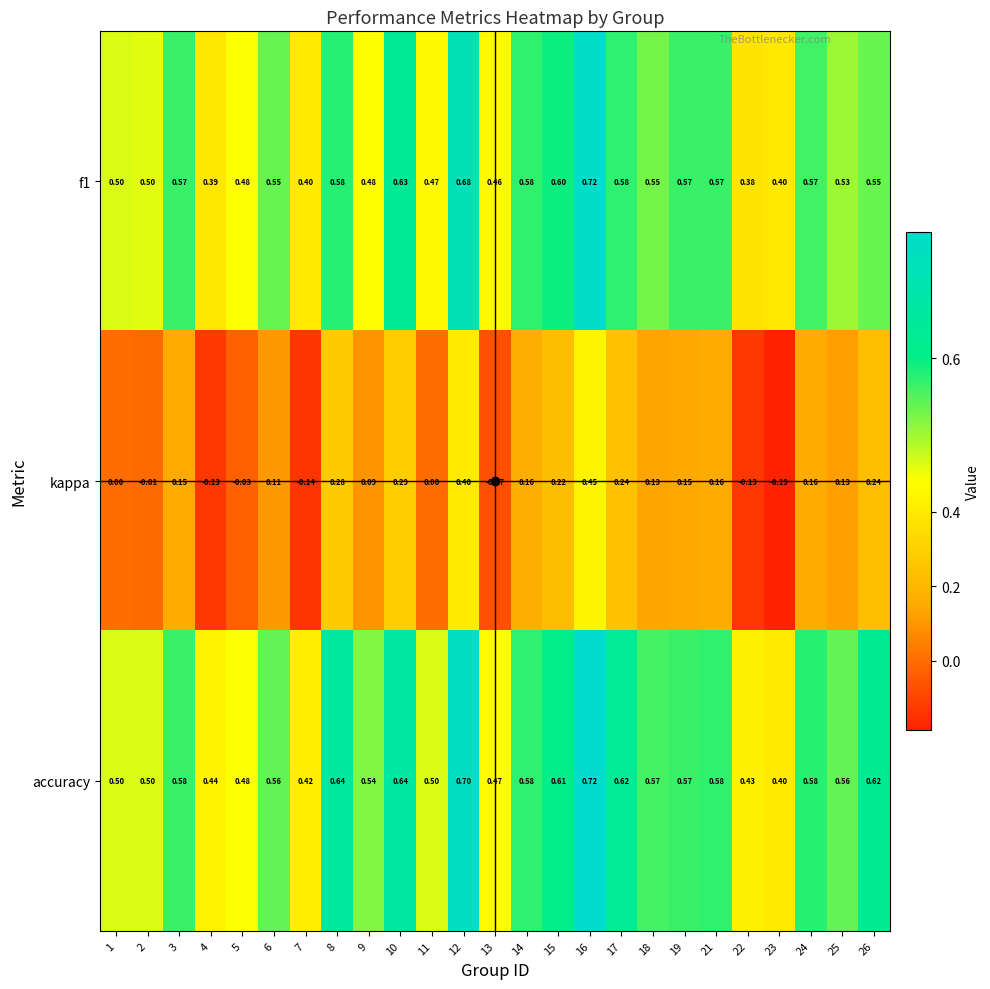

Is the value of accuracy at 8 greater than the value of f1 at 9?

Yes